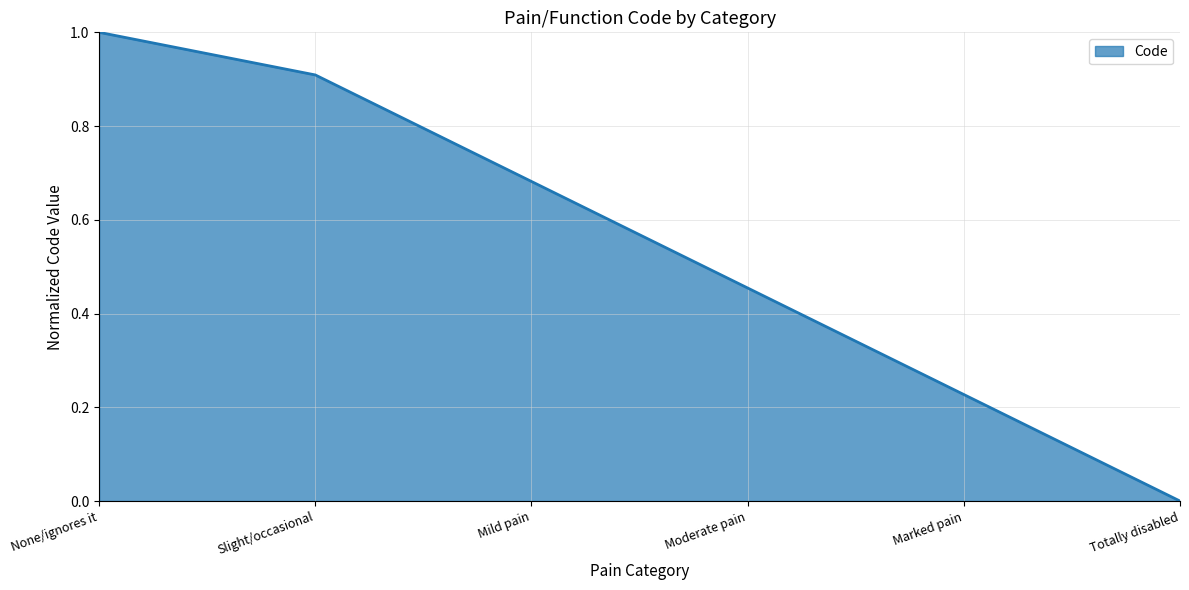

What position from the right is Totally disabled?

1